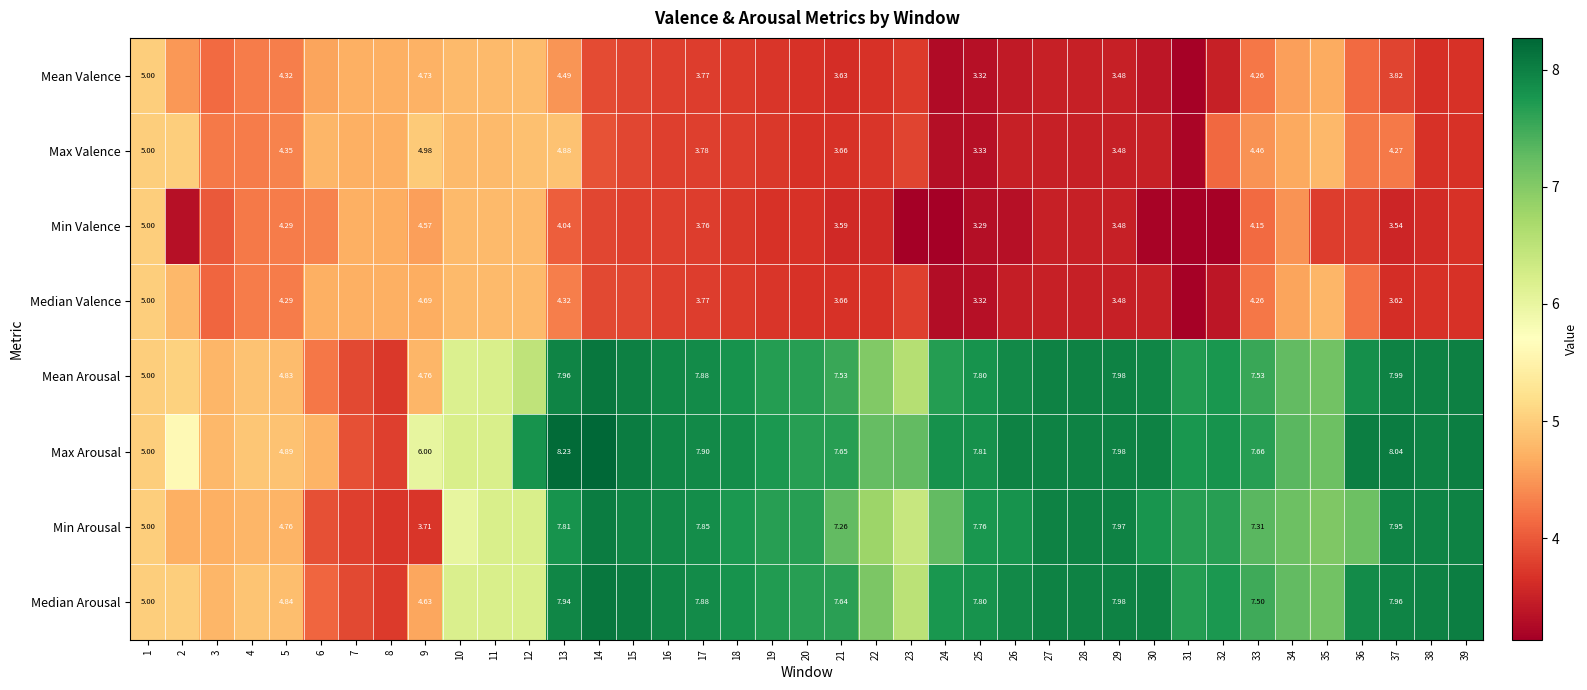

Rank the series at 23 from highest to lowest value.

Max Arousal, Mean Arousal, Median Arousal, Min Arousal, Max Valence, Median Valence, Mean Valence, Min Valence